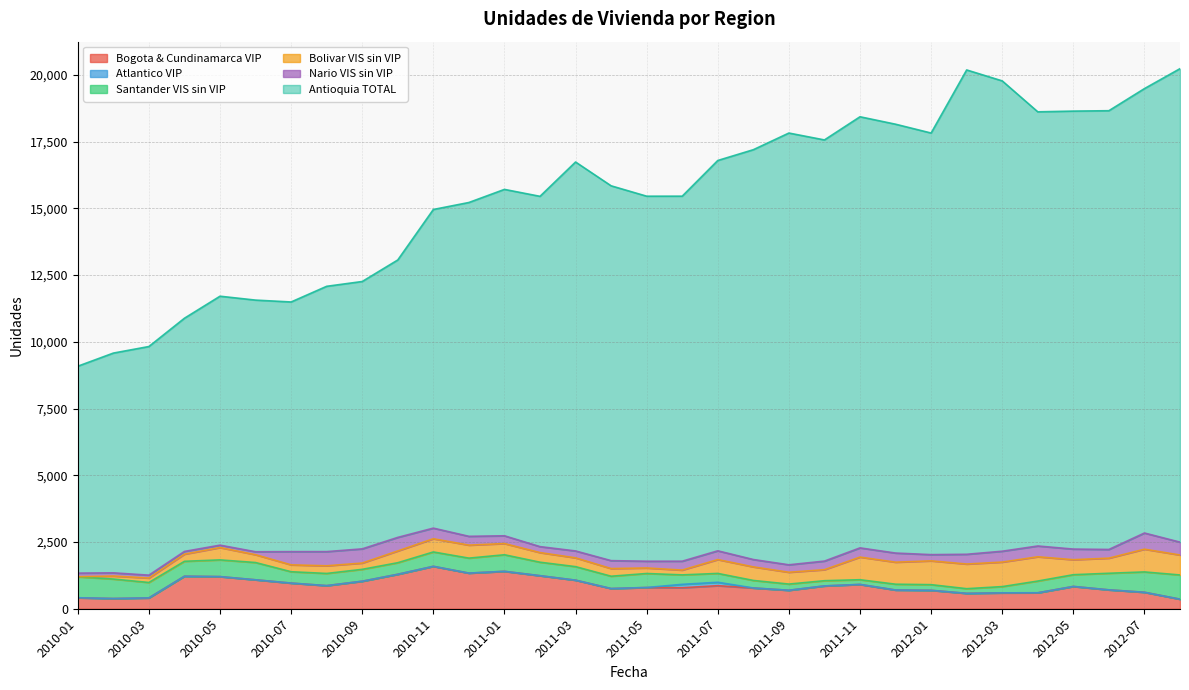

Is it true that Santander VIS sin VIP equals 332 at 2011-07?

True